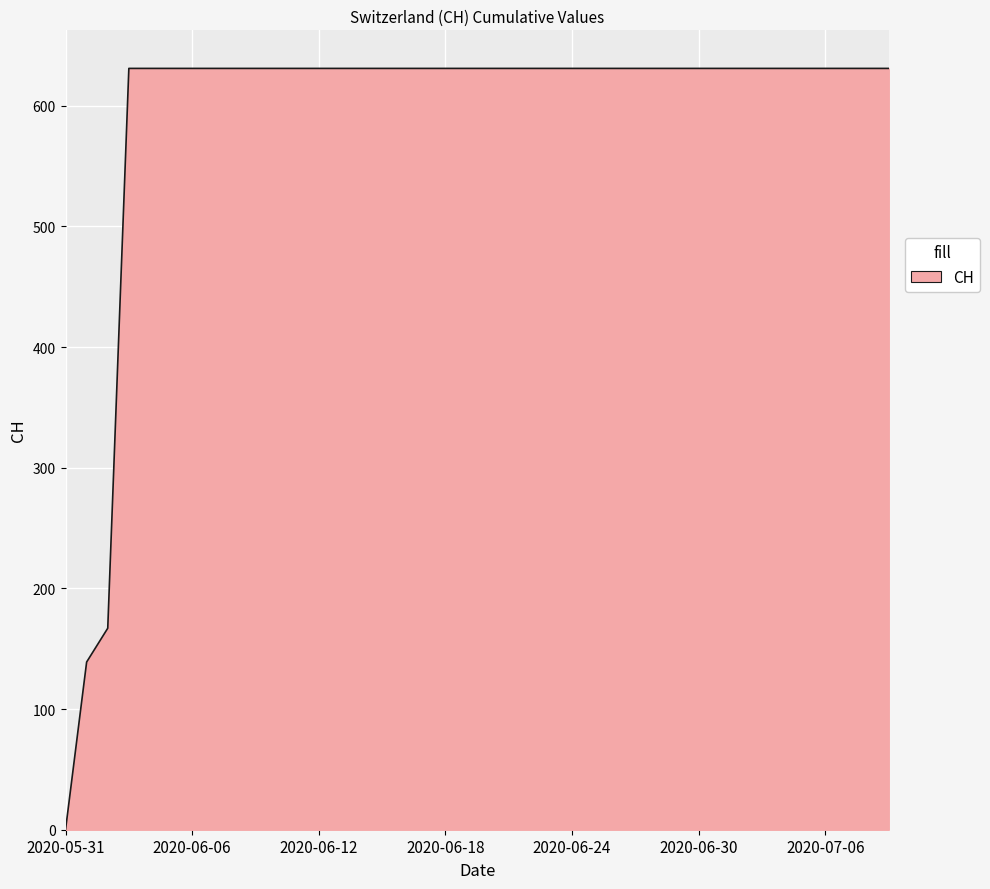

How many lines are shown in the chart?

1